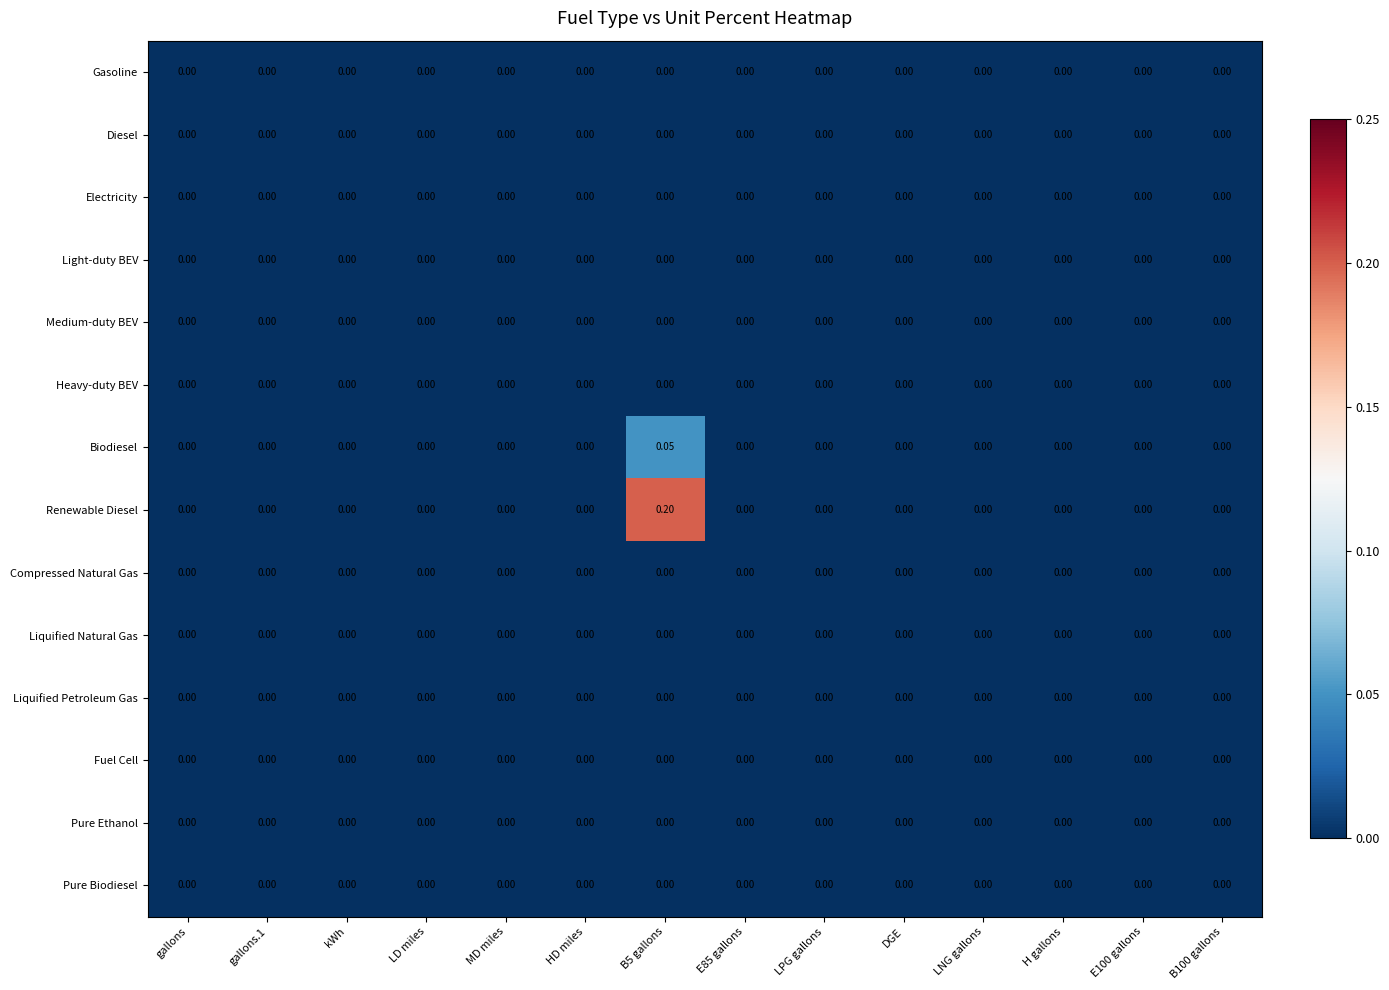

Which series has the largest range (max minus min)?

Renewable Diesel